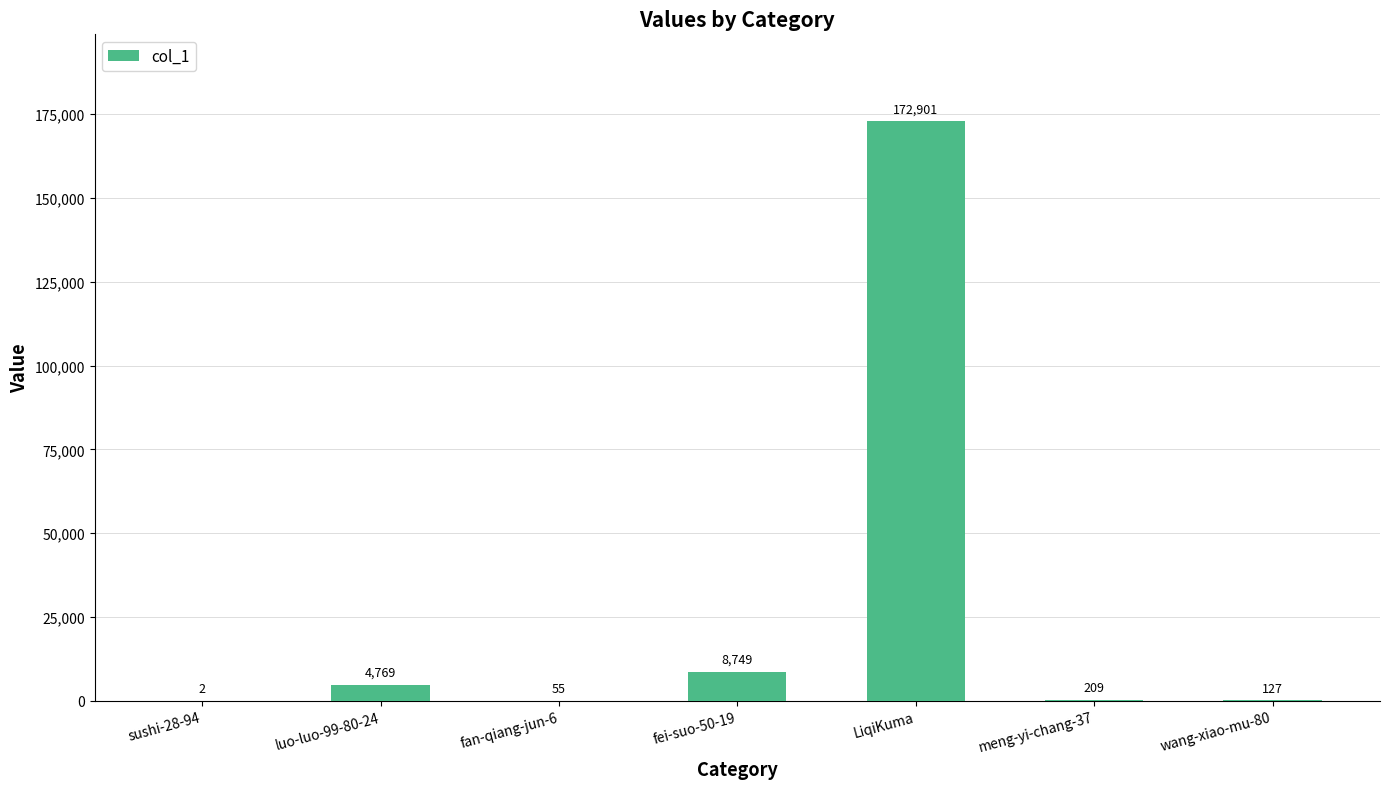

Which category has the highest value across all series?

LiqiKuma